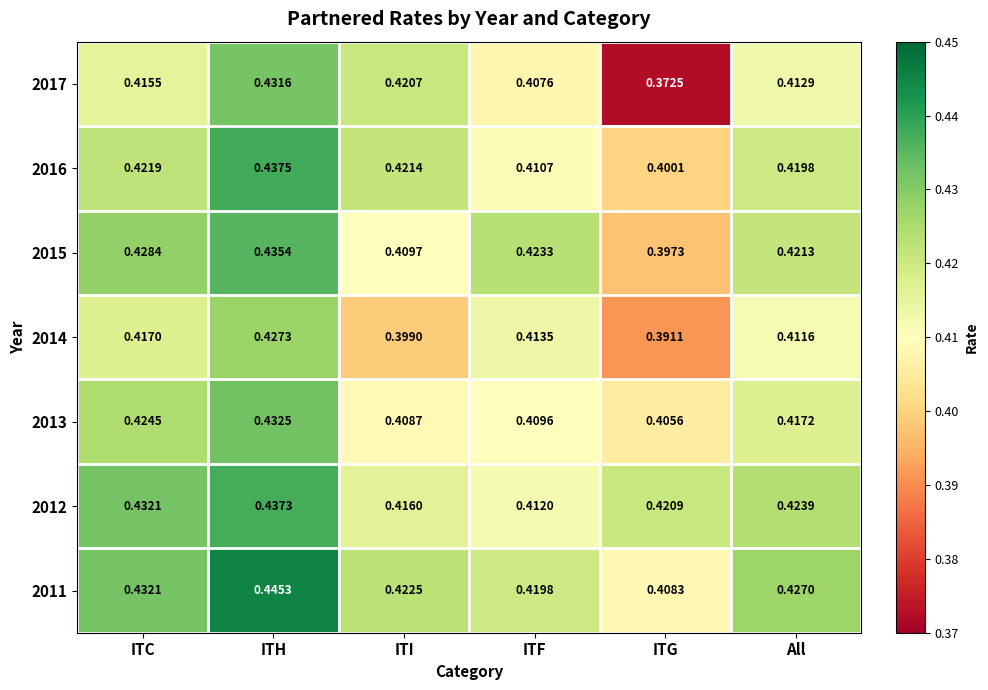

How many data points does each series have?

6